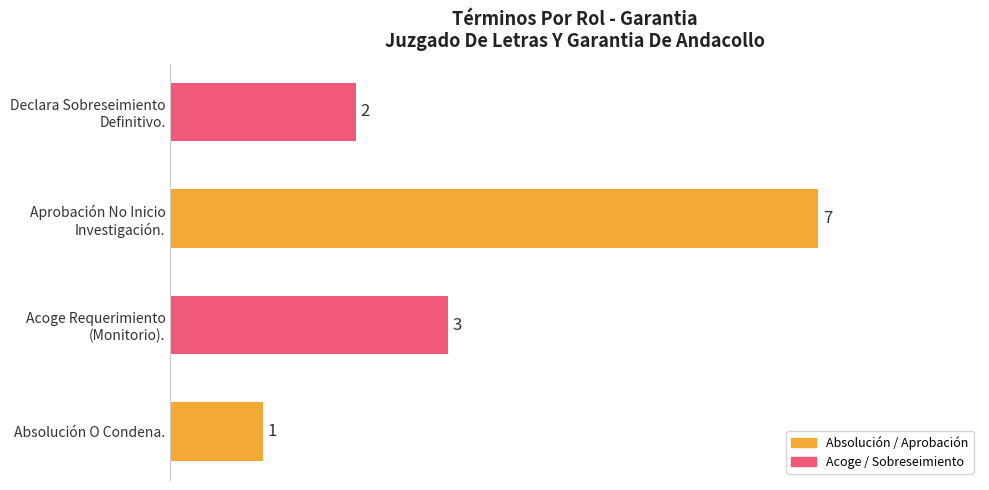

Reading bottom to top, extract all data points from this chart.

1	3	7	2